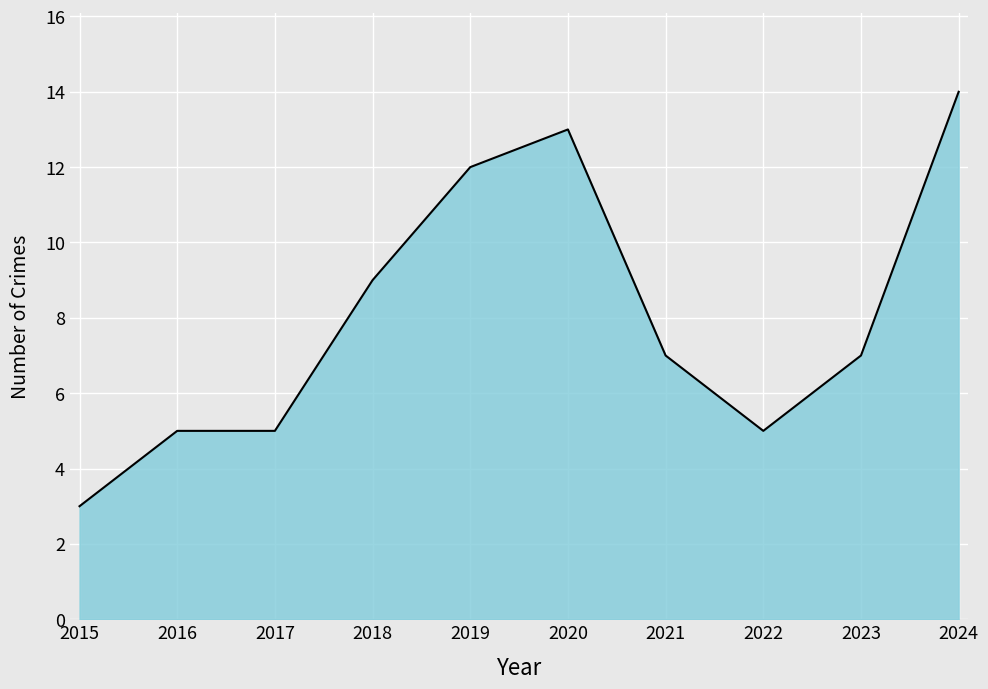

Between 2018 and 2024, which is larger?

2024